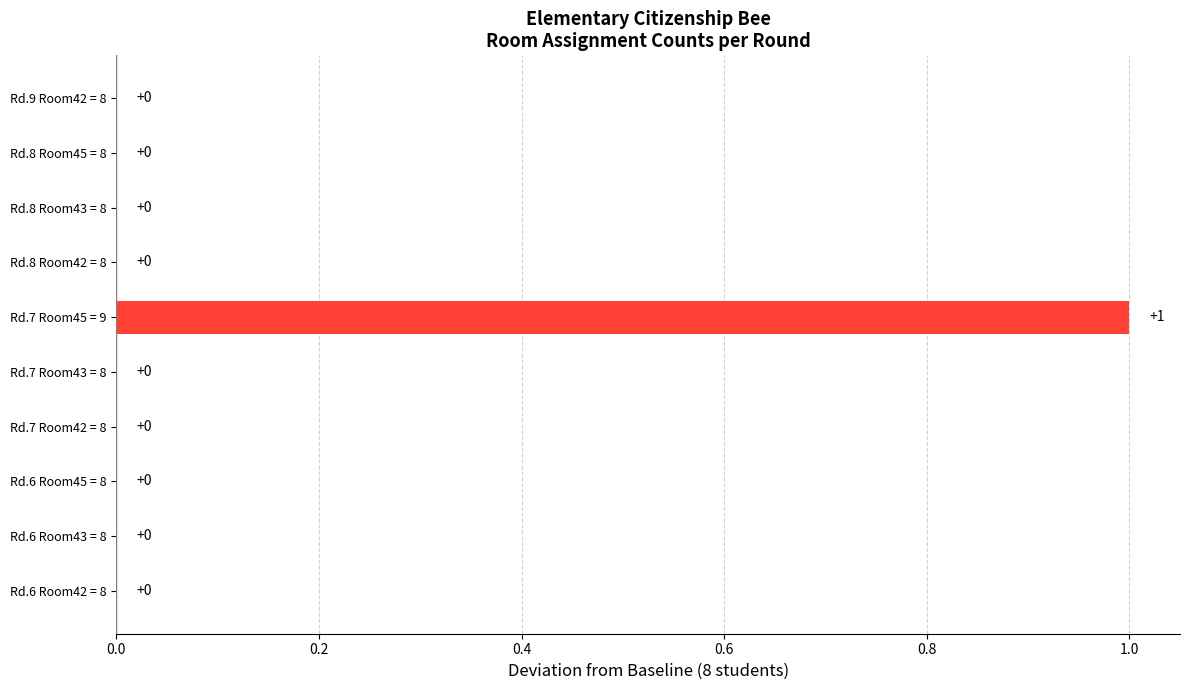

The value at Rd.6 Room42 = 8 is 0. True or false?

True